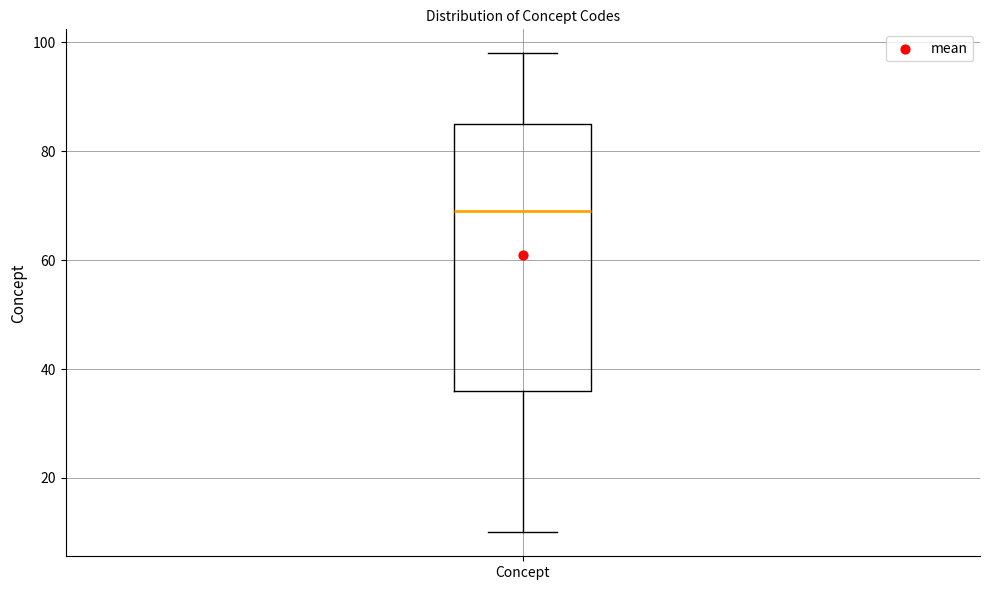

Where does the median line of the box for Concept sit on the y-axis? The values are not printed on the chart, so give them approximately, as read against the axis.

70